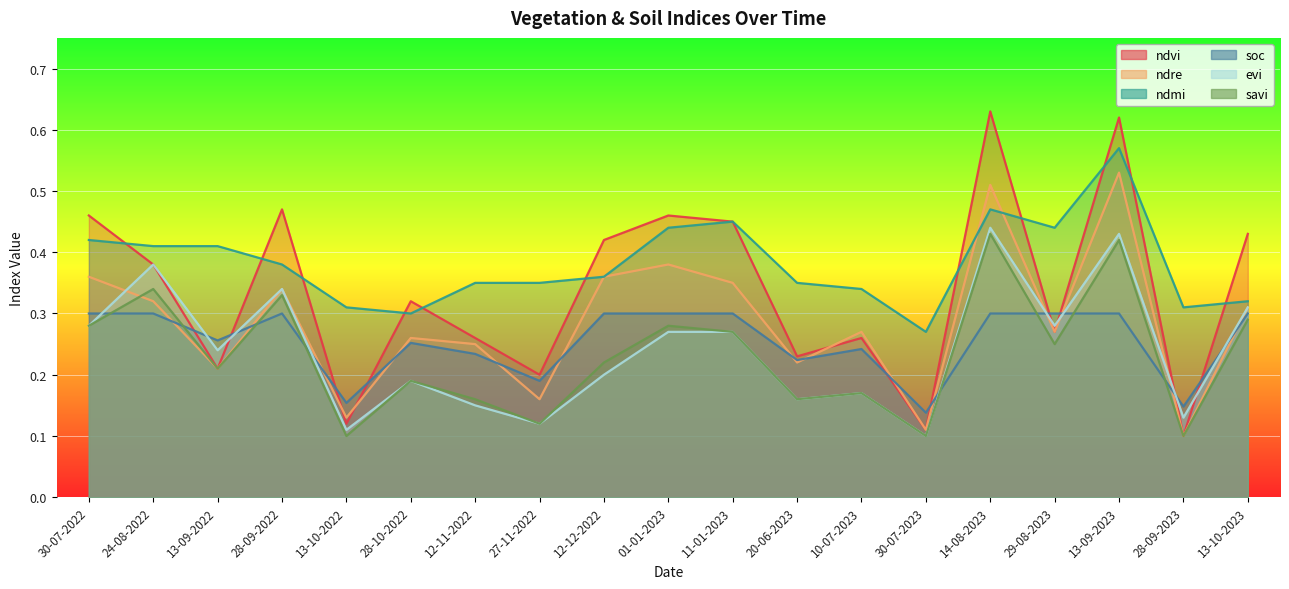

Reading left to right, extract all data points from this chart.

ndvi: 0.5	0.4	0.2	0.5	0.1	0.3	0.3	0.2	0.4	0.5	0.5	0.2	0.3	0.1	0.6	0.3	0.6	0.1	0.4
ndre: 0.4	0.3	0.2	0.3	0.1	0.3	0.2	0.2	0.4	0.4	0.3	0.2	0.3	0.1	0.5	0.3	0.5	0.1	0.3
ndmi: 0.4	0.4	0.4	0.4	0.3	0.3	0.3	0.3	0.4	0.4	0.5	0.3	0.3	0.3	0.5	0.4	0.6	0.3	0.3
soc: 0.3	0.3	0.3	0.3	0.2	0.3	0.2	0.2	0.3	0.3	0.3	0.2	0.2	0.1	0.3	0.3	0.3	0.1	0.3
evi: 0.3	0.4	0.2	0.3	0.1	0.2	0.1	0.1	0.2	0.3	0.3	0.2	0.2	0.1	0.4	0.3	0.4	0.1	0.3
savi: 0.3	0.3	0.2	0.3	0.1	0.2	0.2	0.1	0.2	0.3	0.3	0.2	0.2	0.1	0.4	0.2	0.4	0.1	0.3